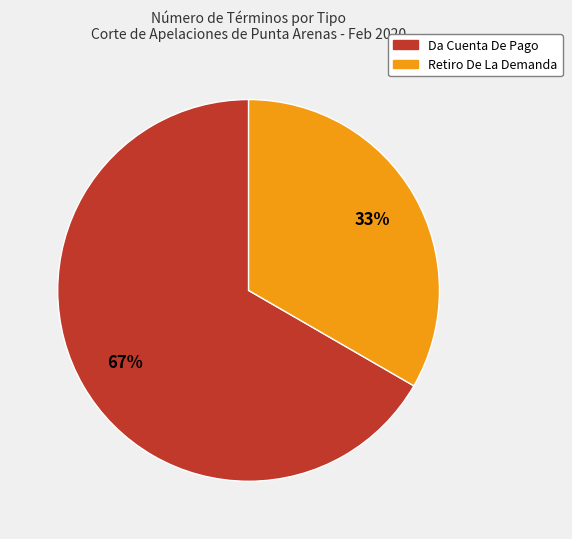

Is the sum of Da Cuenta De Pago and Retiro De La Demanda greater than half?

Yes